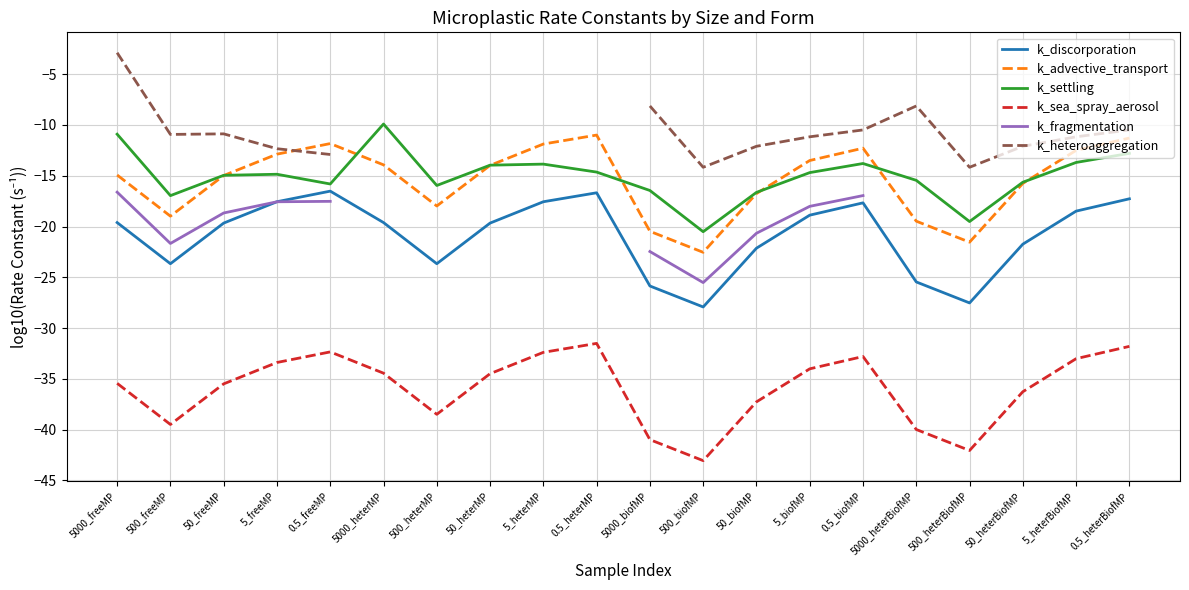

What are all the series names shown in the legend?

k_discorporation, k_advective_transport, k_settling, k_sea_spray_aerosol, k_fragmentation, k_heteroaggregation